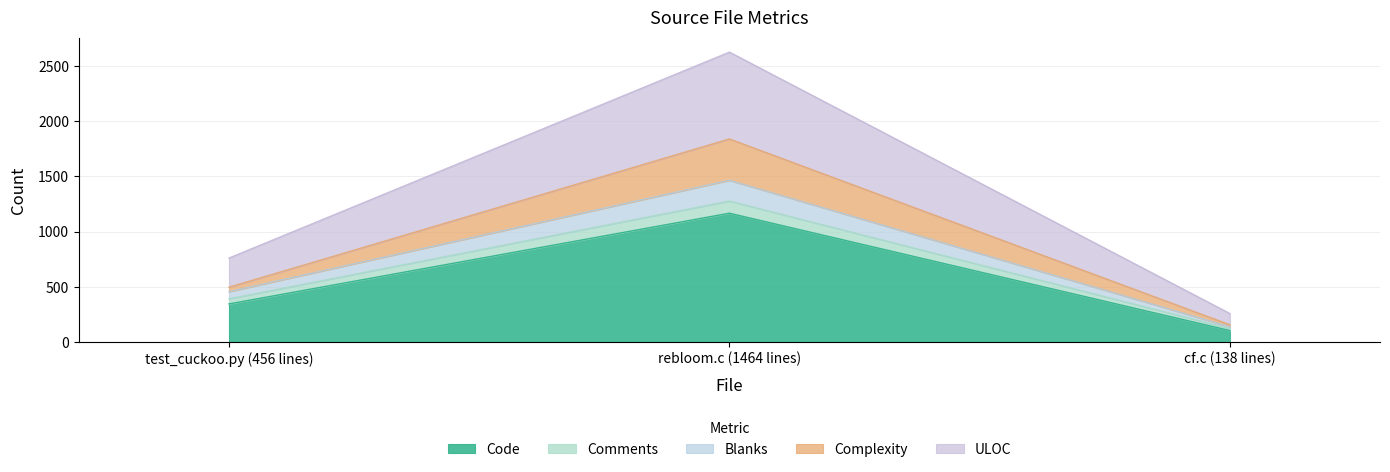

At which category is the sum across all series the highest?

rebloom.c (1464 lines)